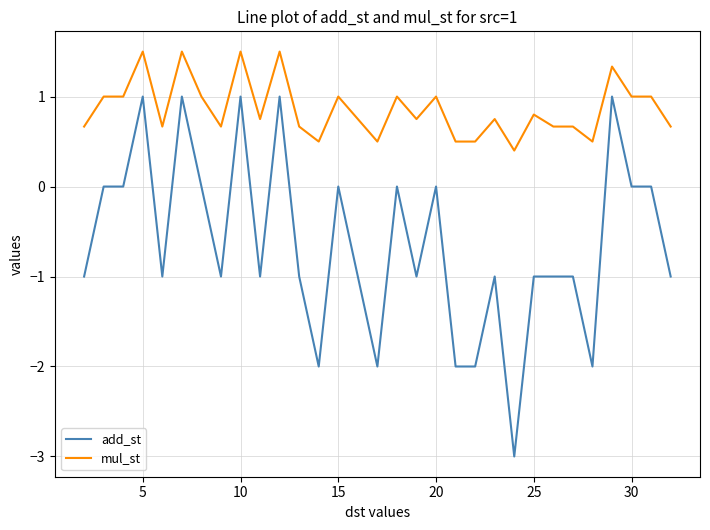

Which series has the largest total across all categories?

mul_st